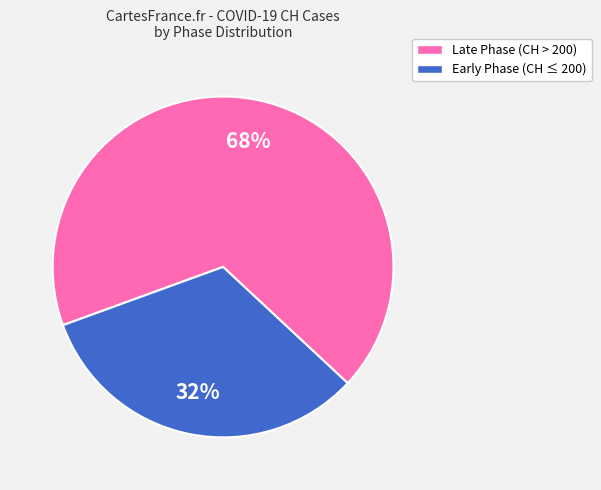

Count the number of slices in the pie.

2